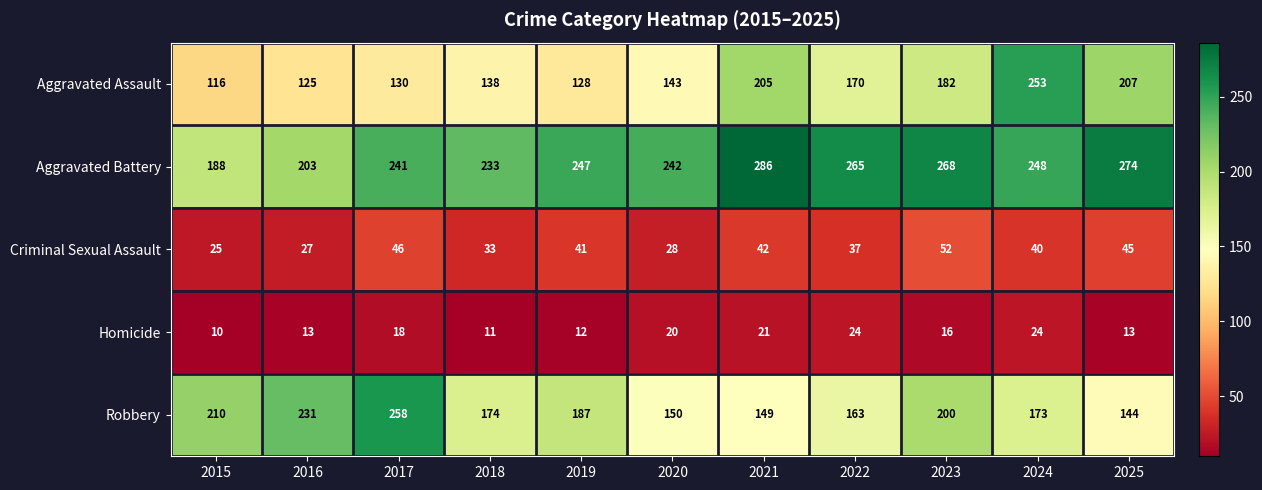

What is the sum of all Robbery values?

2039